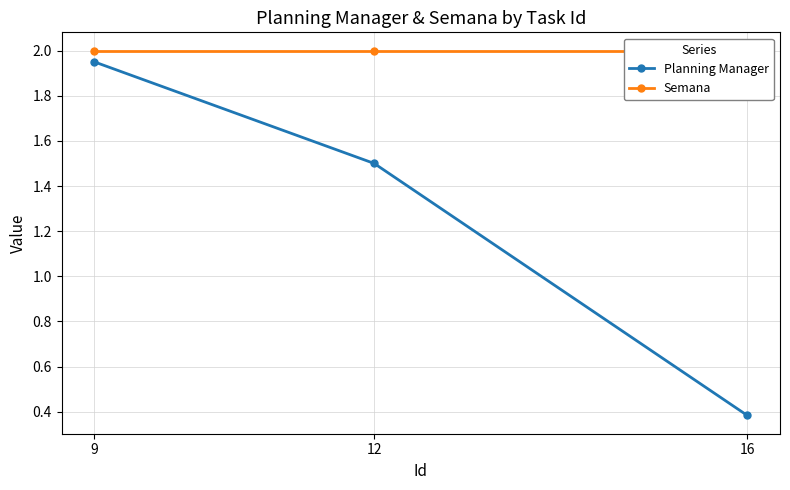

Is it true that Semana equals 2.8 at 9?

False